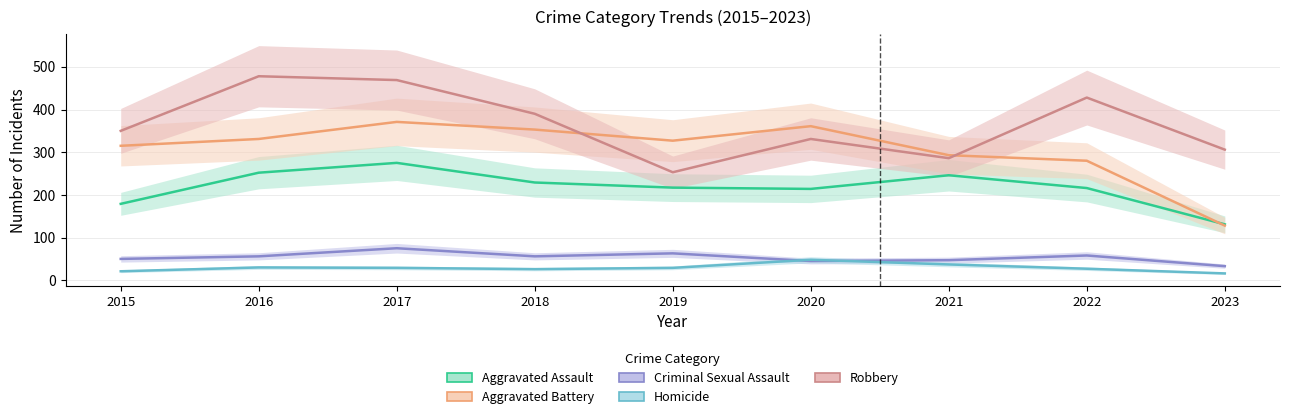

What is the sum of the Robbery values at 2017 and 2016?

947